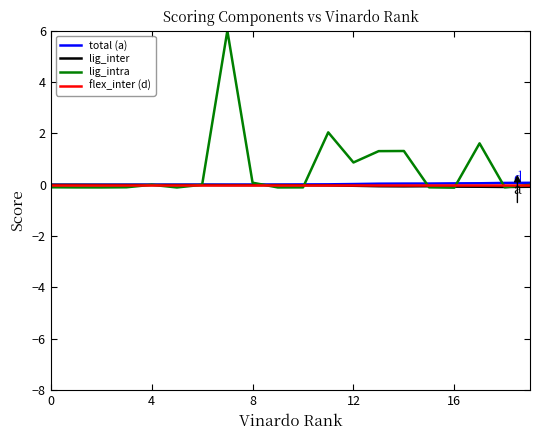

What is the maximum value shown in the chart?

6.0